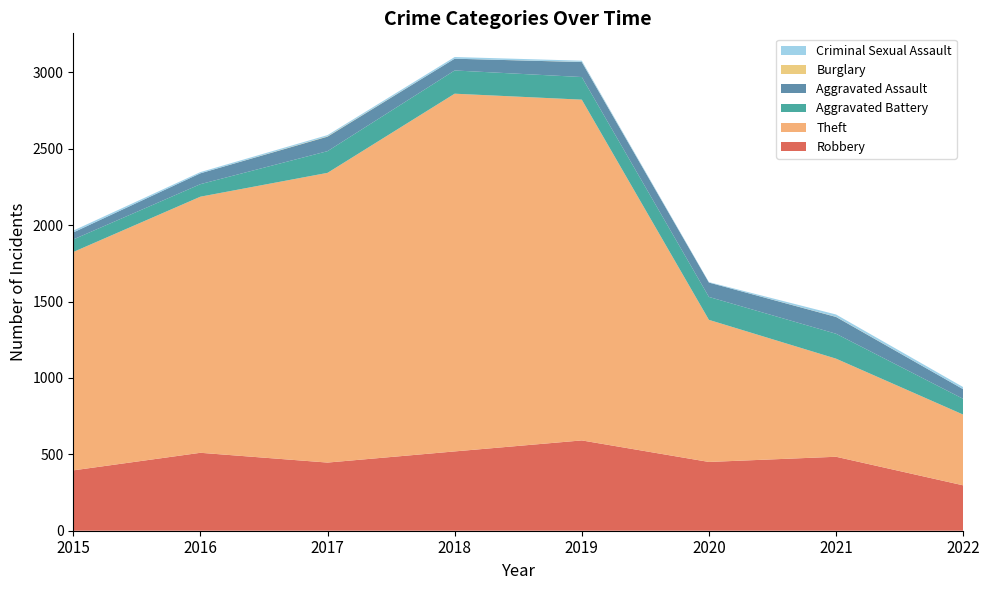

Reading left to right, list all the values displayed in this chart.

Robbery: 2015=395	2016=510	2017=446	2018=519	2019=591	2020=450	2021=484	2022=297
Theft: 2015=1429	2016=1676	2017=1896	2018=2341	2019=2230	2020=930	2021=642	2022=463
Aggravated Battery: 2015=82	2016=82	2017=142	2018=152	2019=148	2020=150	2021=163	2022=103
Aggravated Assault: 2015=46	2016=71	2017=95	2018=77	2019=98	2020=94	2021=110	2022=63
Burglary: 2015=0	2016=0	2017=2	2018=0	2019=1	2020=0	2021=1	2022=0
Criminal Sexual Assault: 2015=12	2016=8	2017=8	2018=11	2019=8	2020=3	2021=15	2022=14